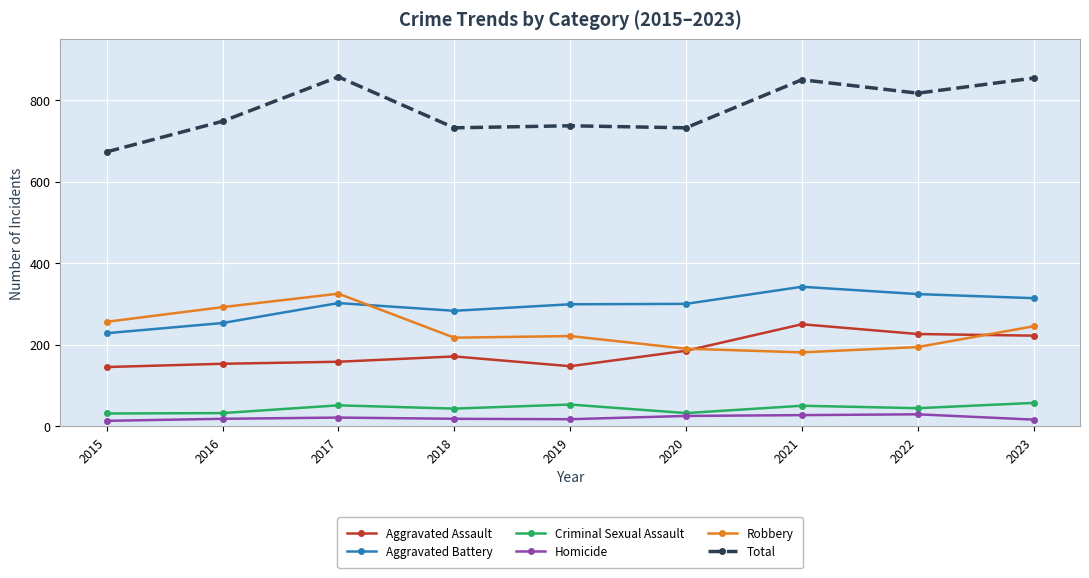

Count the number of categories in the chart.

9